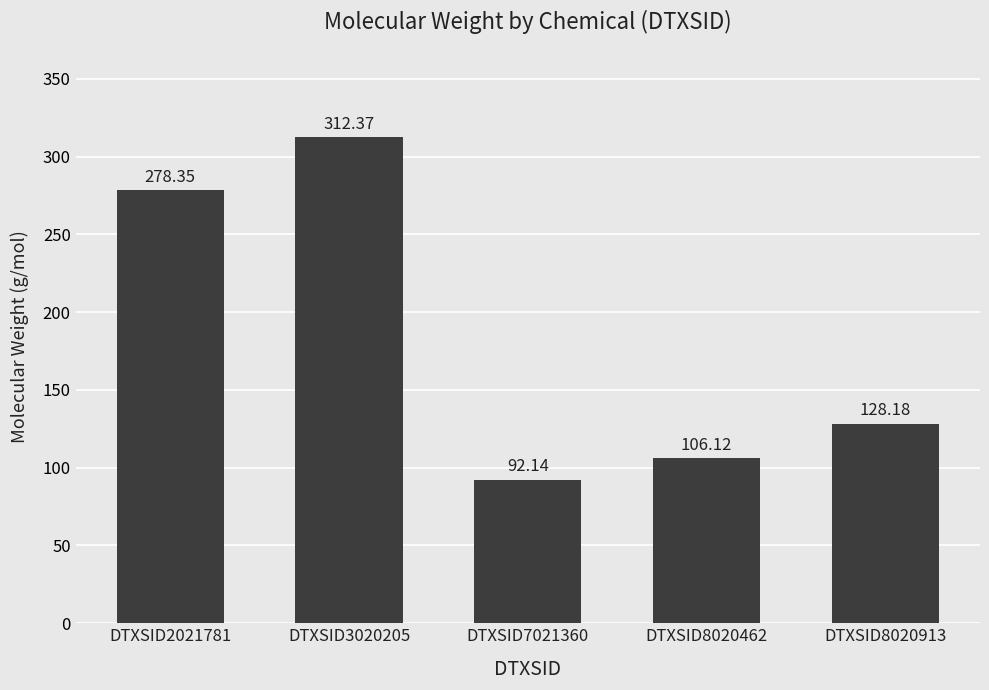

Read the value at DTXSID8020462.

106.1